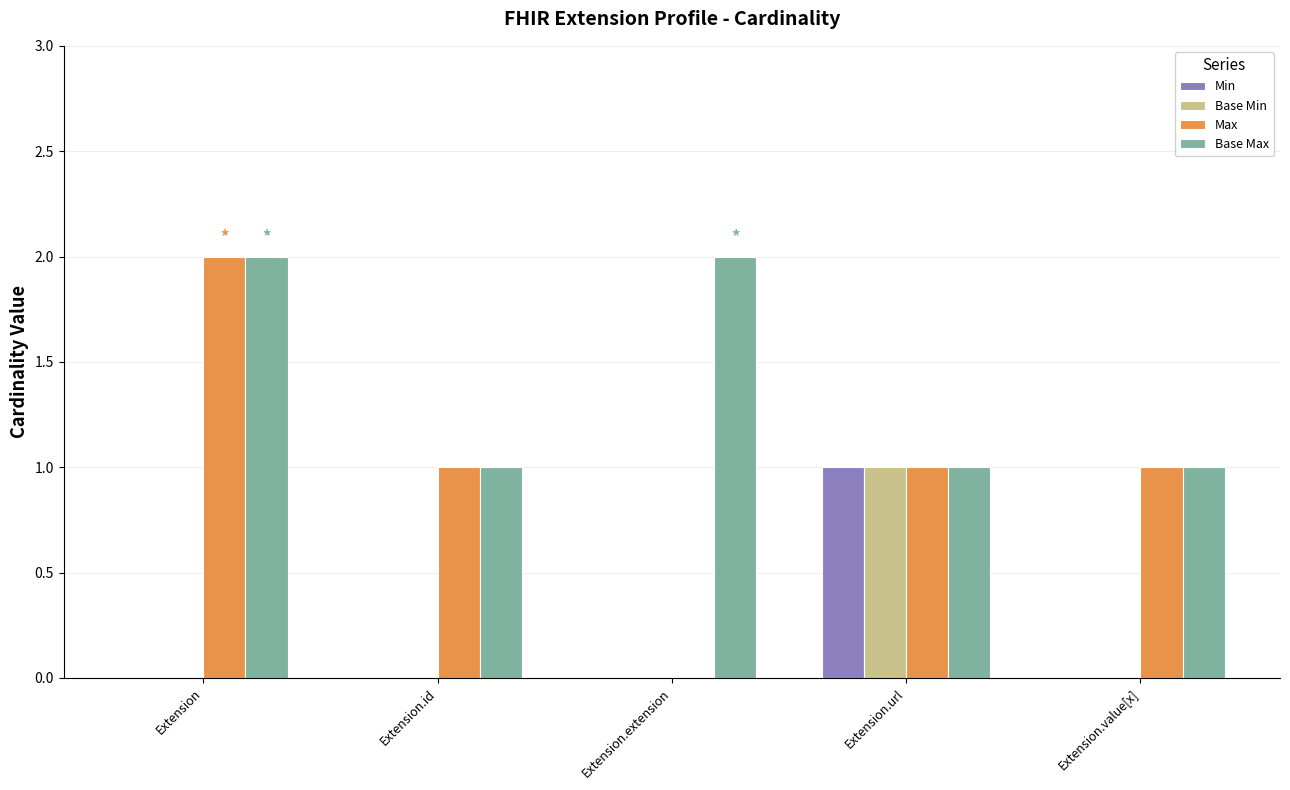

Which category has the highest value in the Base Min series?

Extension.url